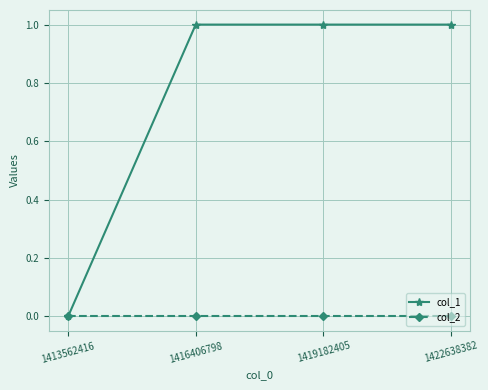

True or false: col_2 has more than 2 interior local peaks.

False